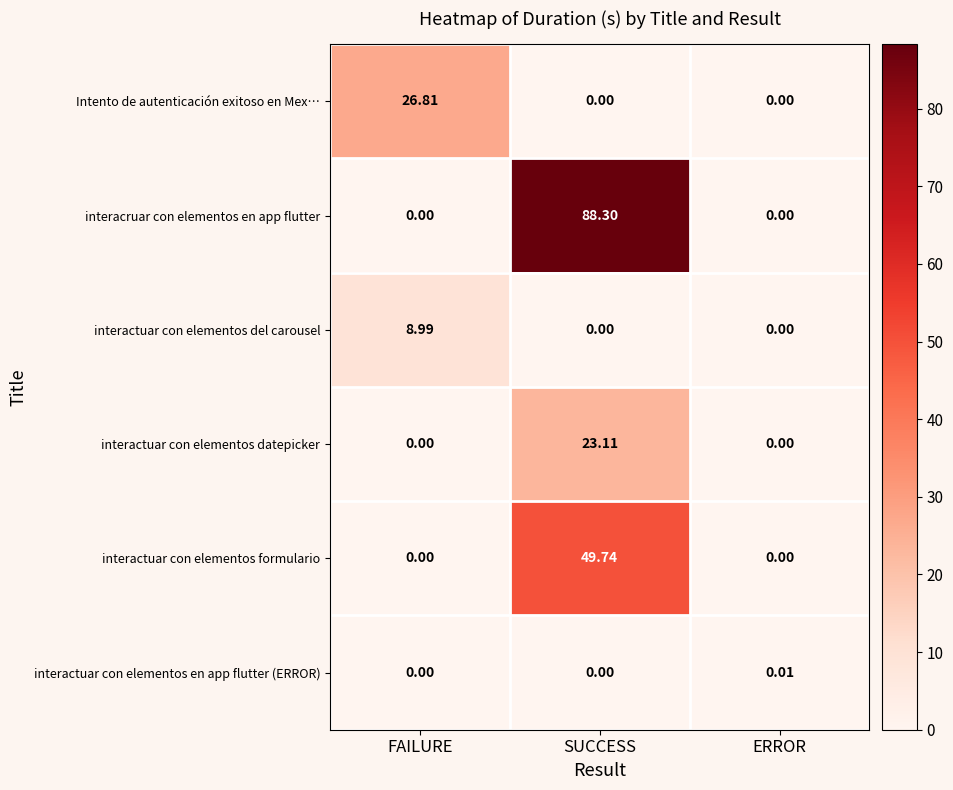

How many distinct data groups are displayed?

6